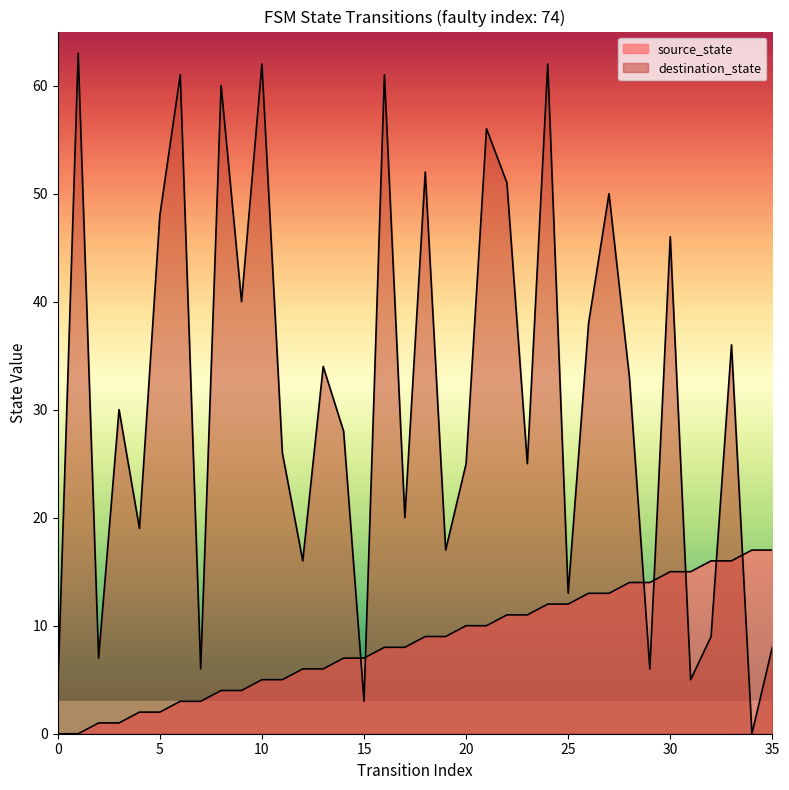

Reading left to right, what are all the values shown in this chart?

source_state: 0	0	1	1	2	2	3	3	4	4	5	5	6	6	7	7	8	8	9	9	10	10	11	11	12	12	13	13	14	14	15	15	16	16	17	17
destination_state: 4	63	7	30	19	48	61	6	60	40	62	26	16	34	28	3	61	20	52	17	25	56	51	25	62	13	38	50	33	6	46	5	9	36	0	8